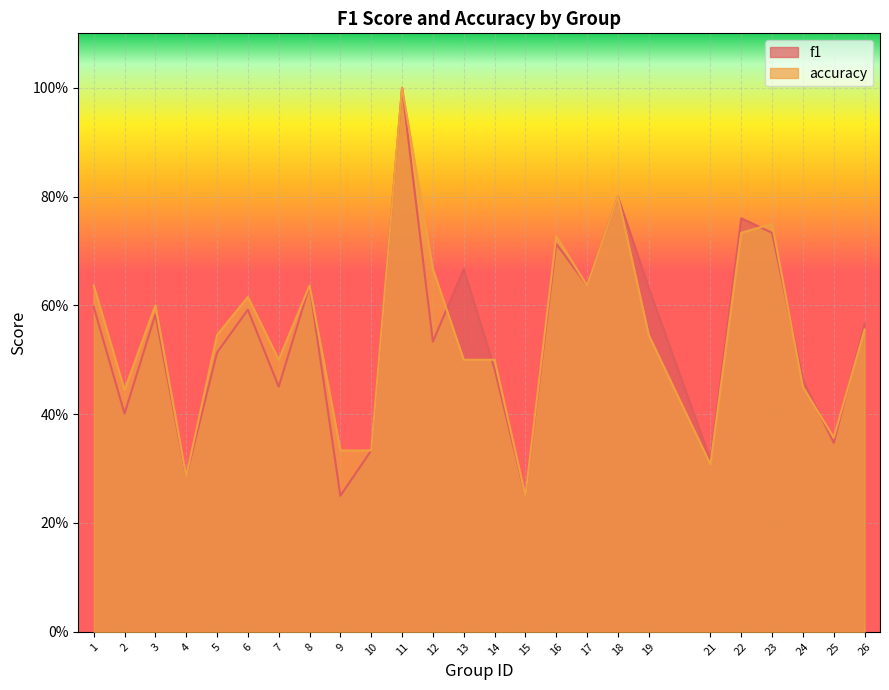

Which series has the largest range (max minus min)?

f1